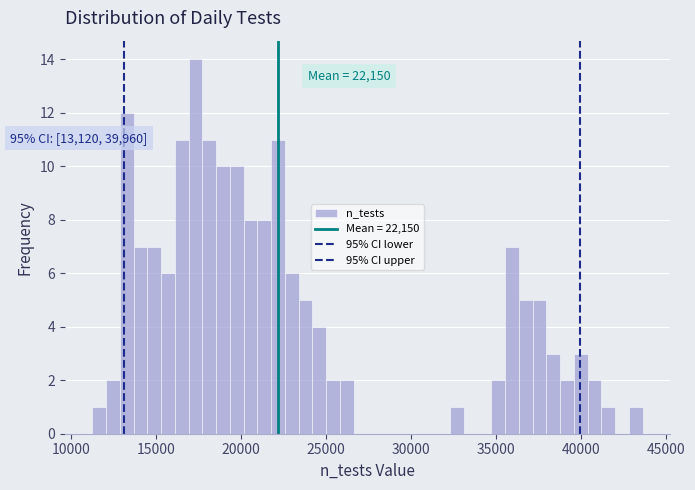

Read against the x-axis, roughly where is the centre of the tallest bar?

17500